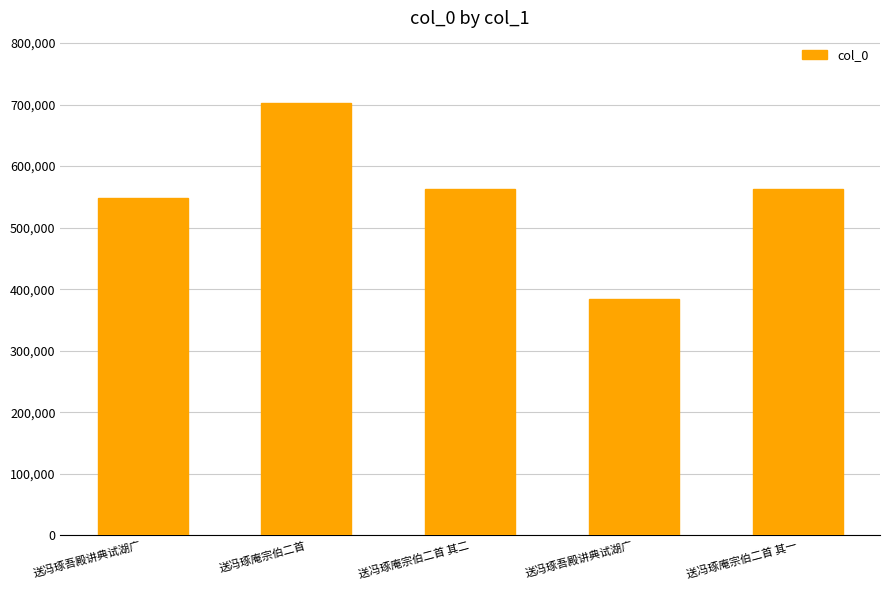

List the labels in order of value, smallest first.

送冯琢吾殿讲典试湖广, 送冯琢吾殿讲典试湖广, 送冯琢庵宗伯二首 其一, 送冯琢庵宗伯二首 其二, 送冯琢庵宗伯二首